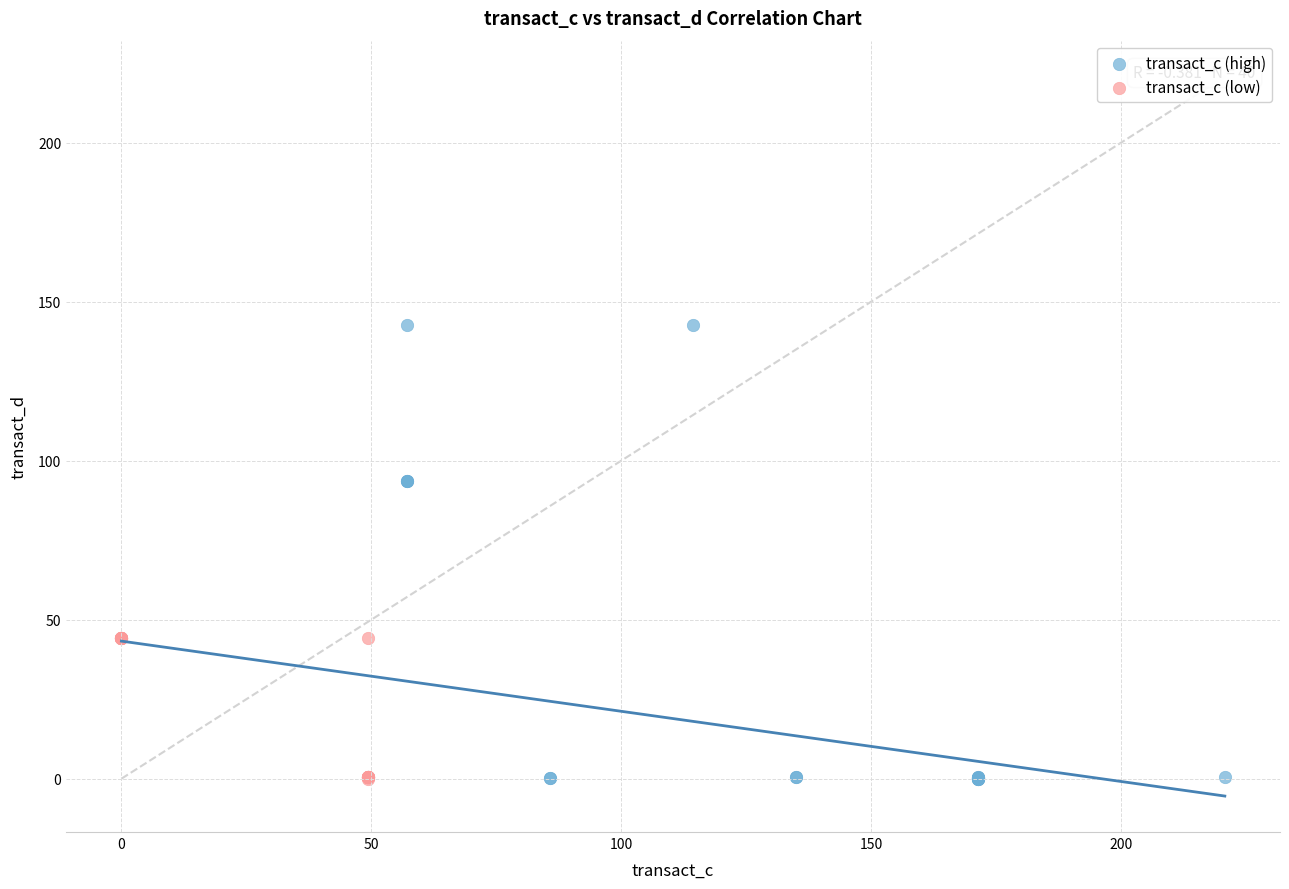

Which series contains the highest Y value?

transact_c (high)